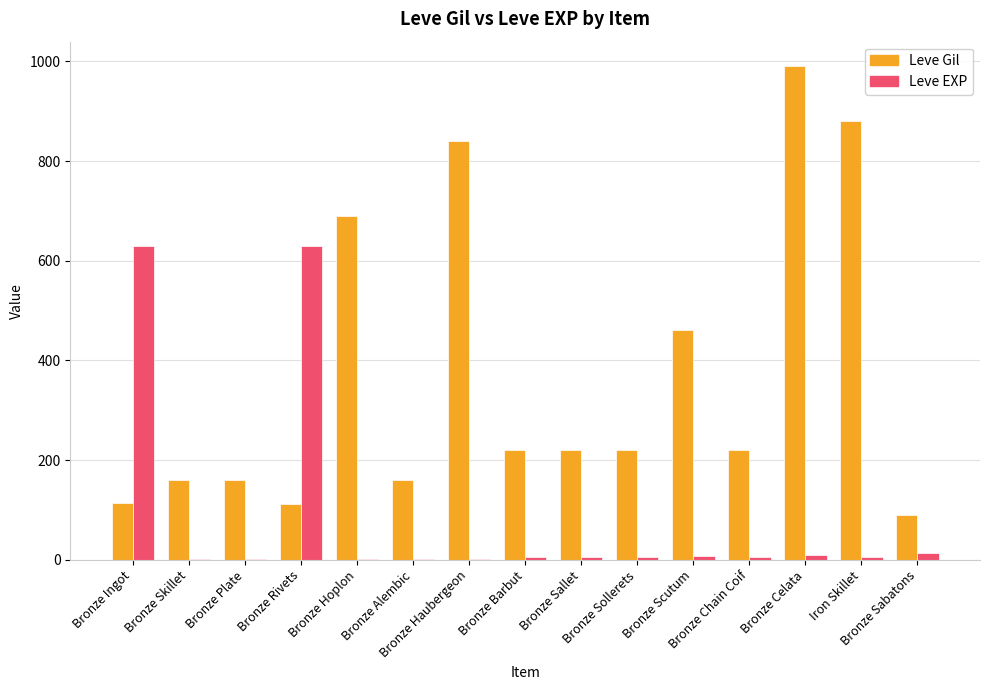

What is the difference between the Leve EXP values at Bronze Sallet and Bronze Ingot?

625